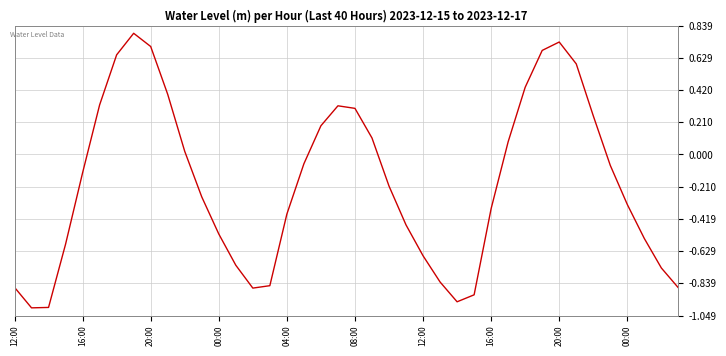

How many interior local valleys (lower than both neighbors) does the data have?

3